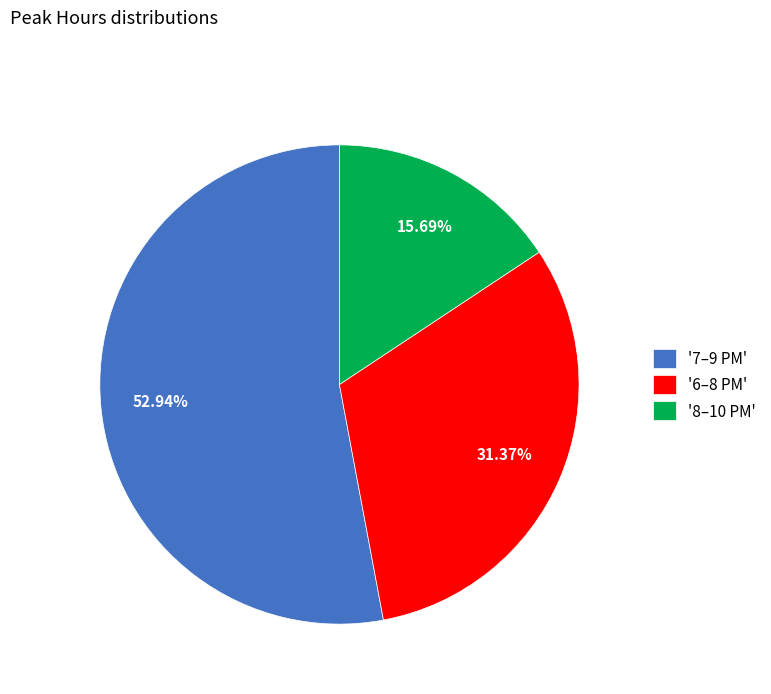

Which slice represents more than half of the pie?

'7–9 PM'